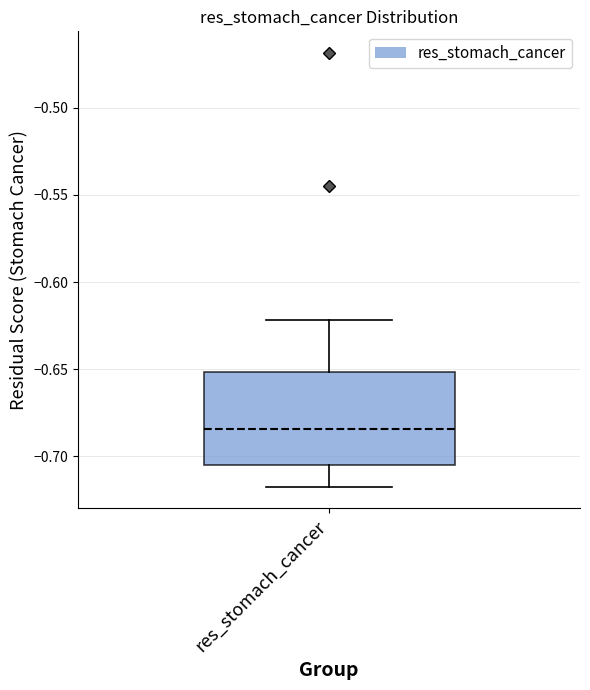

Transcribe this box plot: give where the median line is, the range the box spans, and where the two whiskers end, as read against the y-axis. The values are not printed on the chart, so give them approximately, as read against the axis.

median -0.685, box -0.705 to -0.650, whiskers -0.715 to -0.620